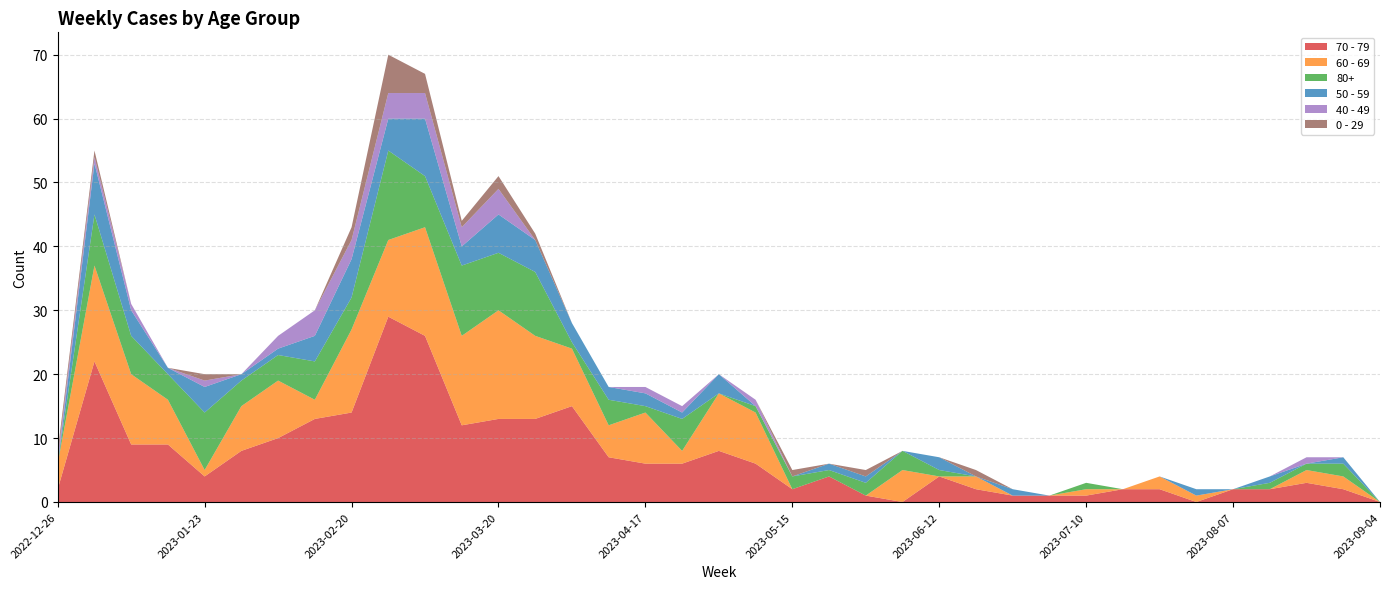

Reading left to right, what are all the values shown in this chart?

70 - 79: 2	22	9	9	4	8	10	13	14	29	26	12	13	13	15	7	6	6	8	6	2	4	1	0	4	2	1	1	1	2	2	0	2	2	3	2	0
60 - 69: 4	15	11	7	1	7	9	3	13	12	17	14	17	13	9	5	8	2	9	8	0	0	0	5	0	2	0	0	1	0	2	1	0	0	2	2	0
80+: 0	8	6	4	9	4	4	6	5	14	8	11	9	10	1	4	1	5	0	1	2	1	2	3	1	0	0	0	1	0	0	0	0	1	1	2	0
50 - 59: 0	8	4	1	4	1	1	4	6	5	9	3	6	5	3	2	2	1	3	0	0	1	1	0	2	0	1	0	0	0	0	1	0	1	0	1	0
40 - 49: 1	1	1	0	1	0	2	4	3	4	4	3	4	0	0	0	1	1	0	1	0	0	0	0	0	0	0	0	0	0	0	0	0	0	1	0	0
0 - 29: 1	1	0	0	1	0	0	0	2	6	3	1	2	1	0	0	0	0	0	0	1	0	1	0	0	1	0	0	0	0	0	0	0	0	0	0	0